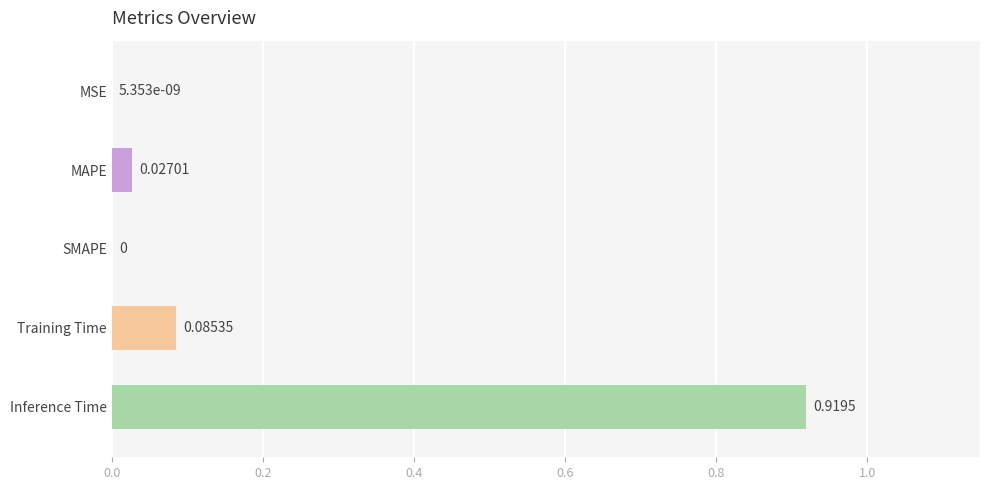

Between Training Time and MSE, which is larger?

Training Time